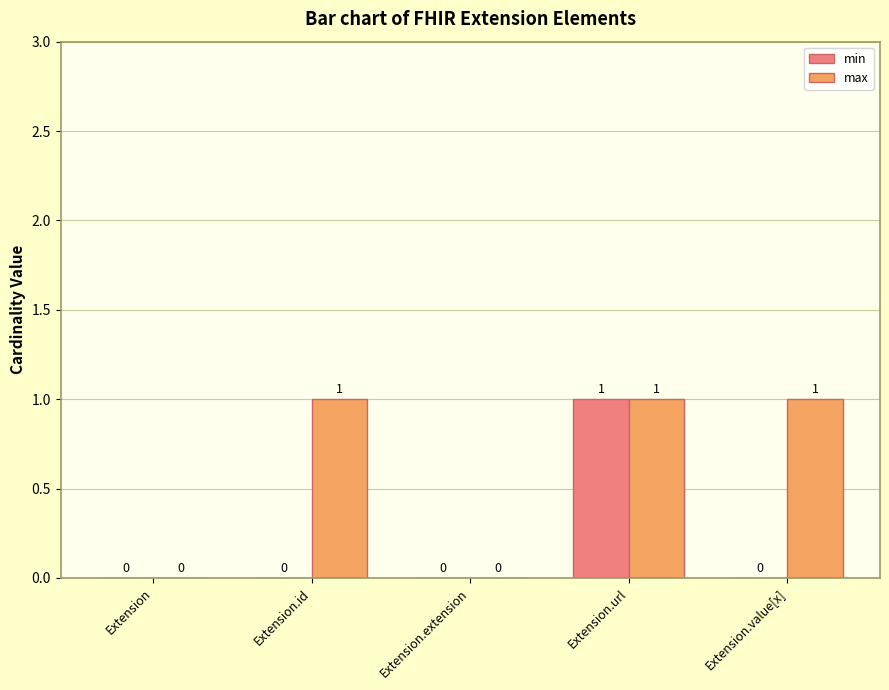

How many values in min are above zero?

1